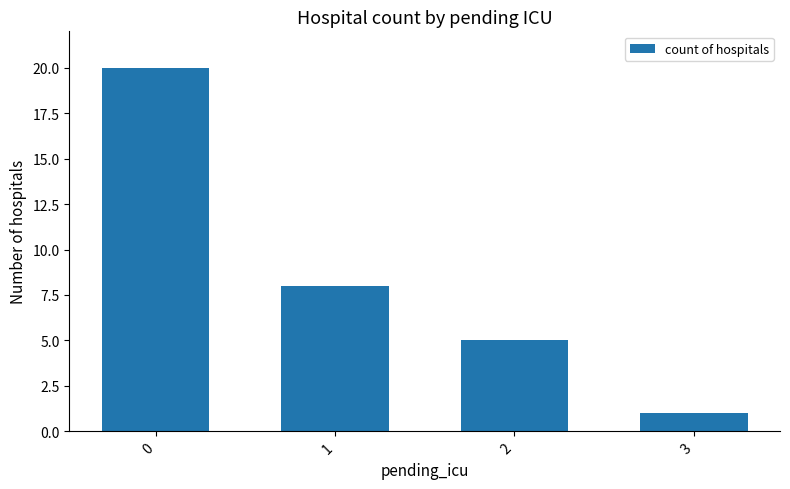

What is the sum of all values?

34